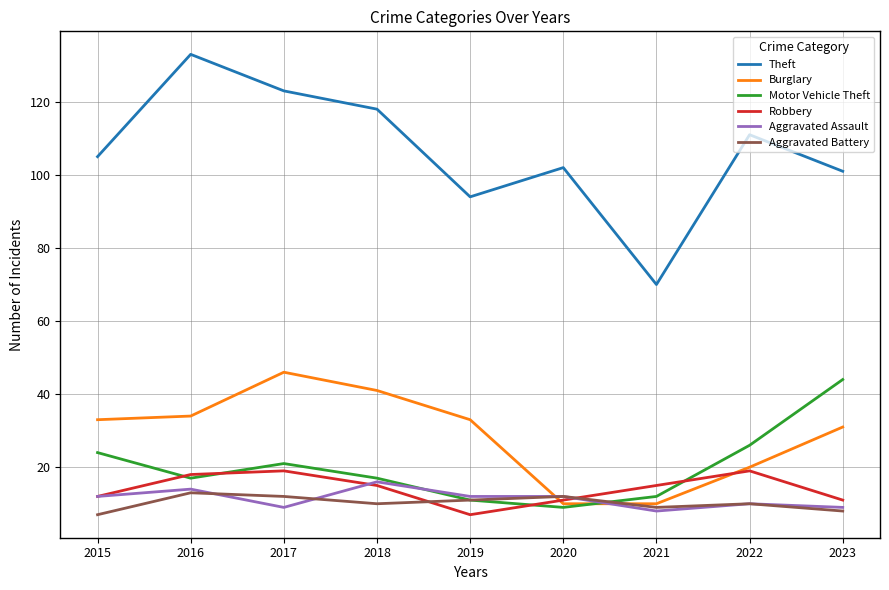

Rank the series by their maximum value, from lowest to highest.

Aggravated Battery, Aggravated Assault, Robbery, Motor Vehicle Theft, Burglary, Theft